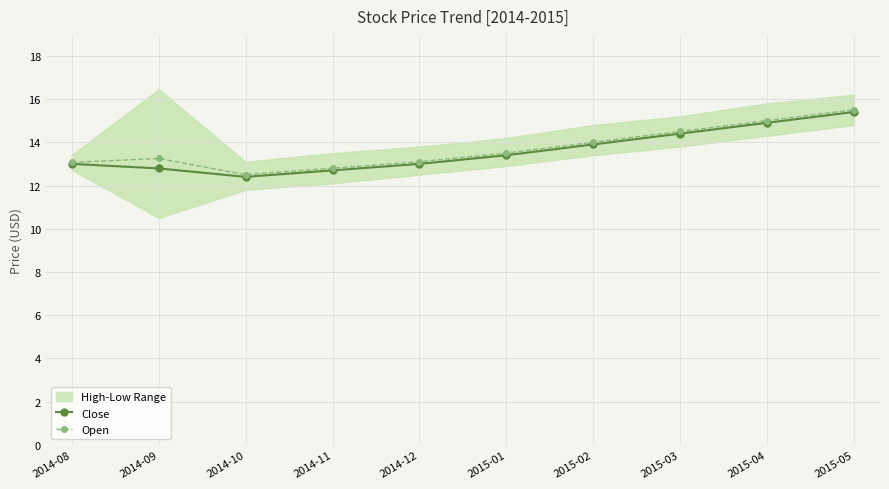

What is the value of the Open point at the 9th from the left?

15.0